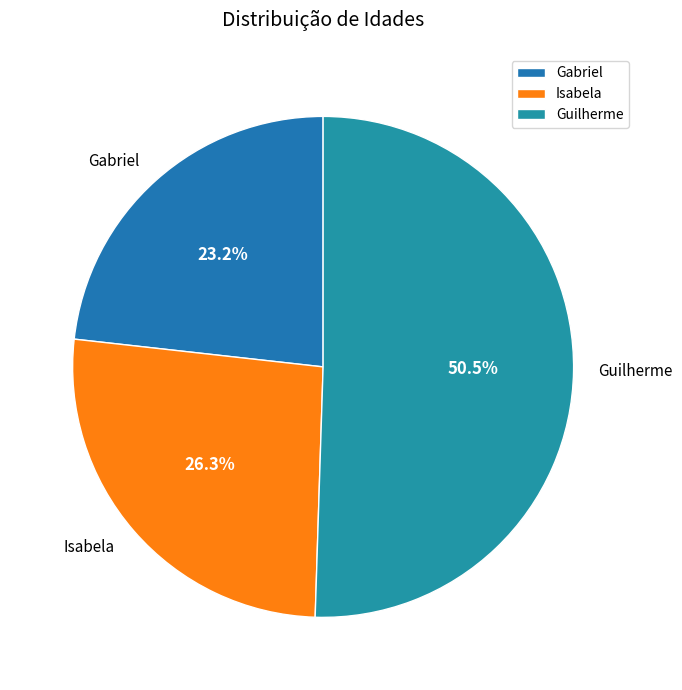

Is it true that Gabriel is 17% of the pie?

False